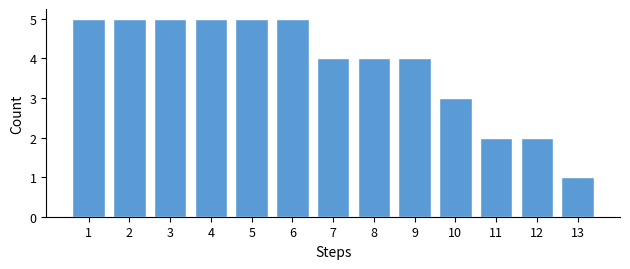

Reading left to right, list every bar in this chart as the range it spans on the x-axis followed by its height. The values are not printed on the chart, so give them approximately, as read against the axis.

0.5 to 1.5: 5
1.5 to 2.5: 5
2.5 to 3.5: 5
3.5 to 4.5: 5
4.5 to 5.5: 5
5.5 to 6.5: 5
6.5 to 7.5: 4
7.5 to 8.5: 4
8.5 to 9.5: 4
9.5 to 10.5: 3
10.5 to 11.5: 2
11.5 to 12.5: 2
12.5 to 13.5: 1